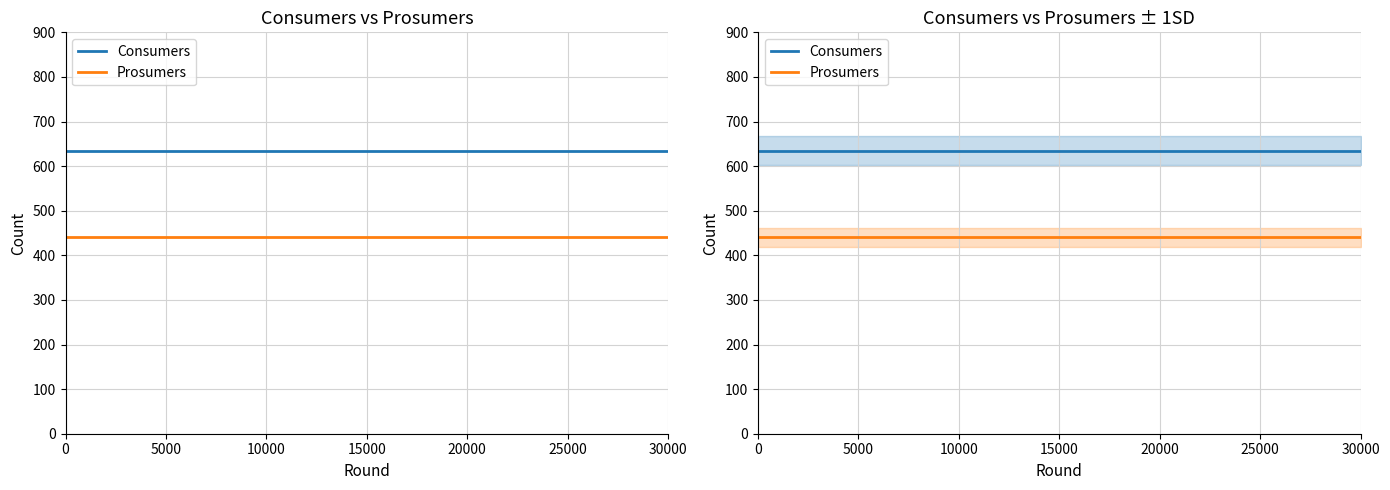

List the series in order of their peak value, highest first.

Consumers, Prosumers